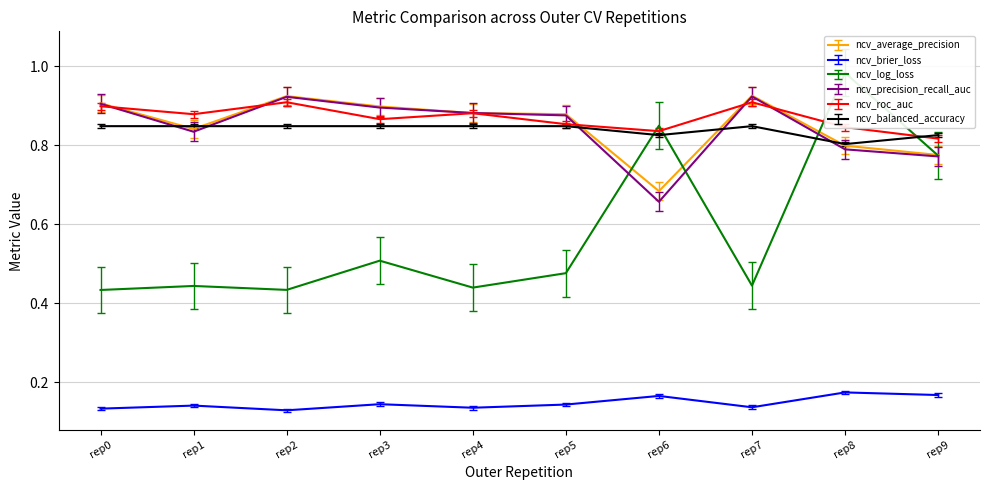

How many categories are shown in the chart?

10